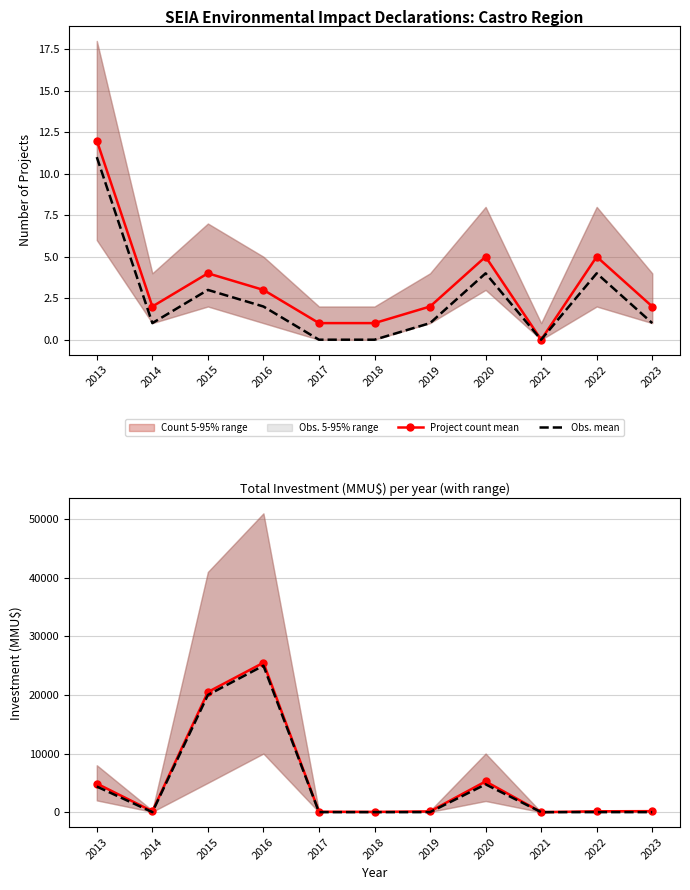

Is it true that Investment mean equals 32721 at 2015?

False